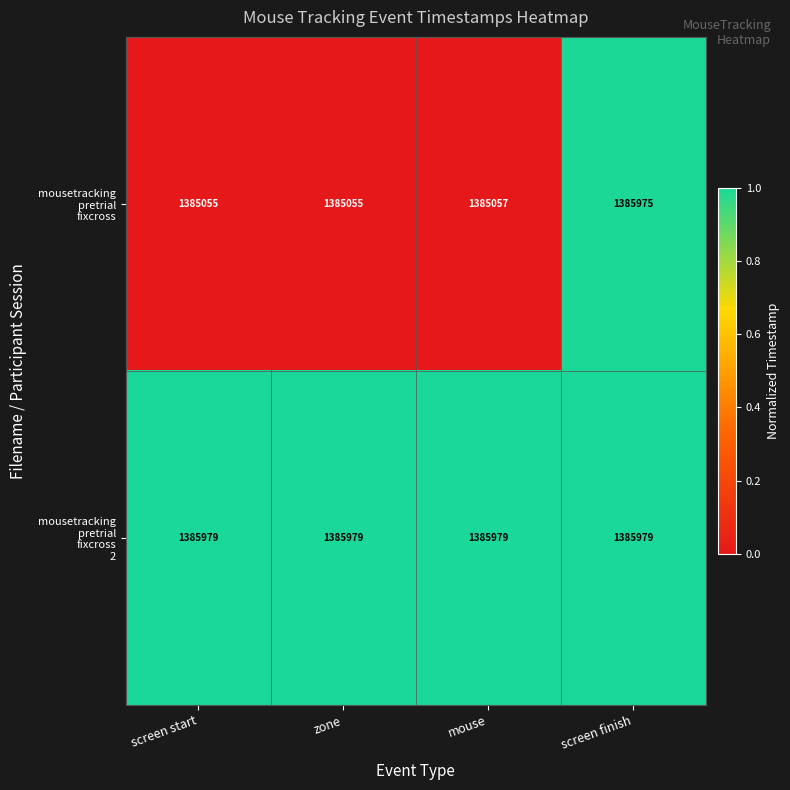

What is the spread (max minus min) of values at zone?

924